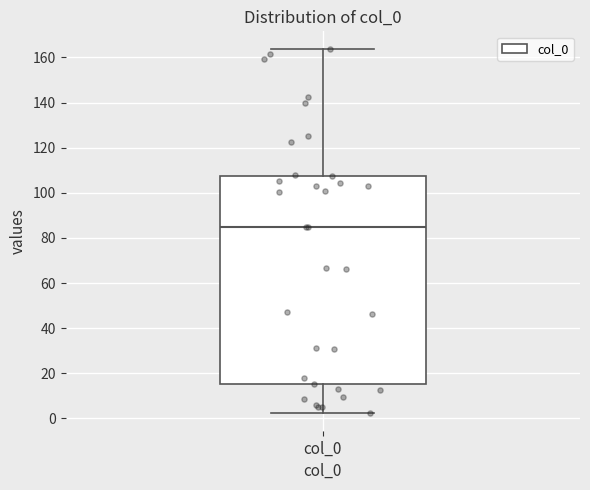

Read this box plot against the y-axis: the position of the median line, the range covered by the box, and the ends of both whiskers. The values are not printed on the chart, so give them approximately, as read against the axis.

median 86, box 16 to 108, whiskers 2 to 164